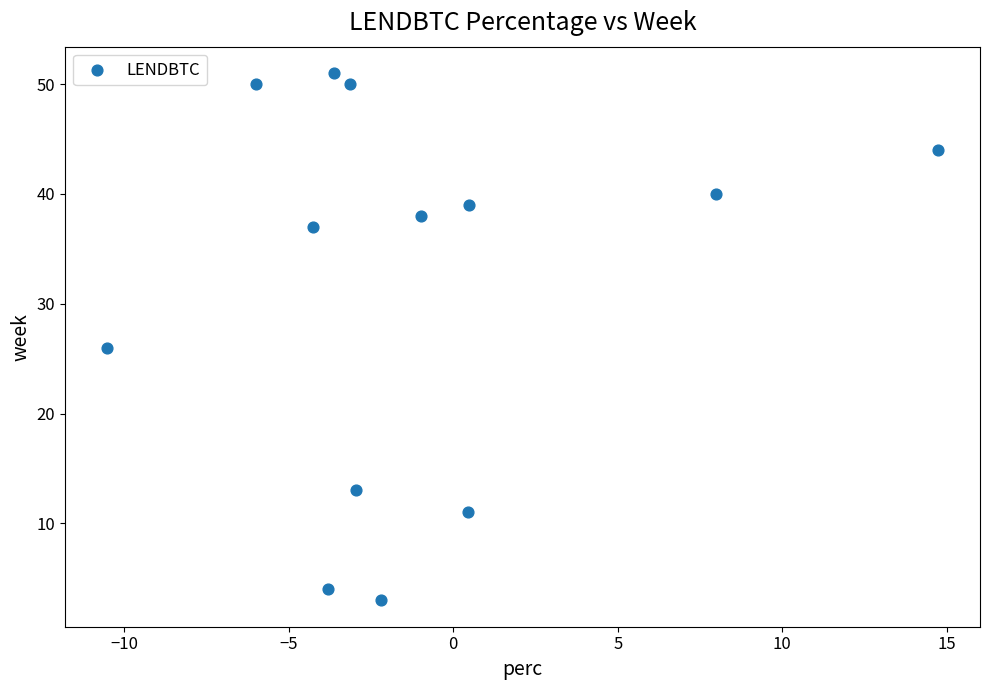

What is the range of Y values (max minus min)?

48